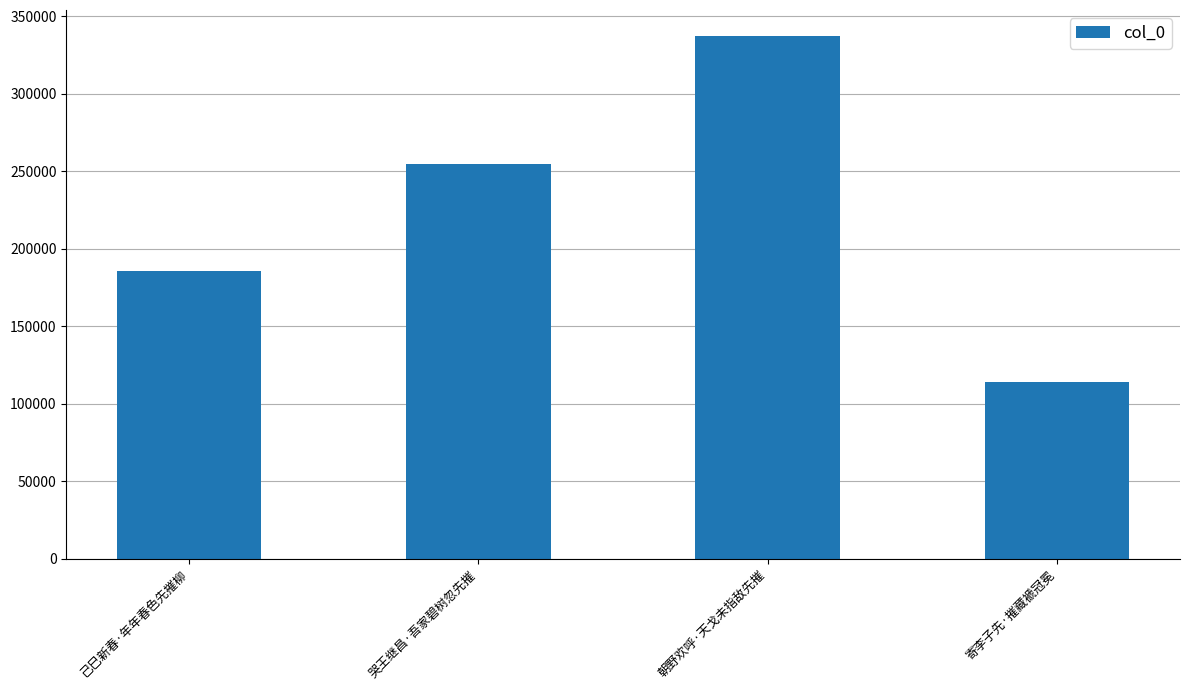

What is the label of the 2nd bar from the right?

朝野欢呼·天戈未指敌先摧